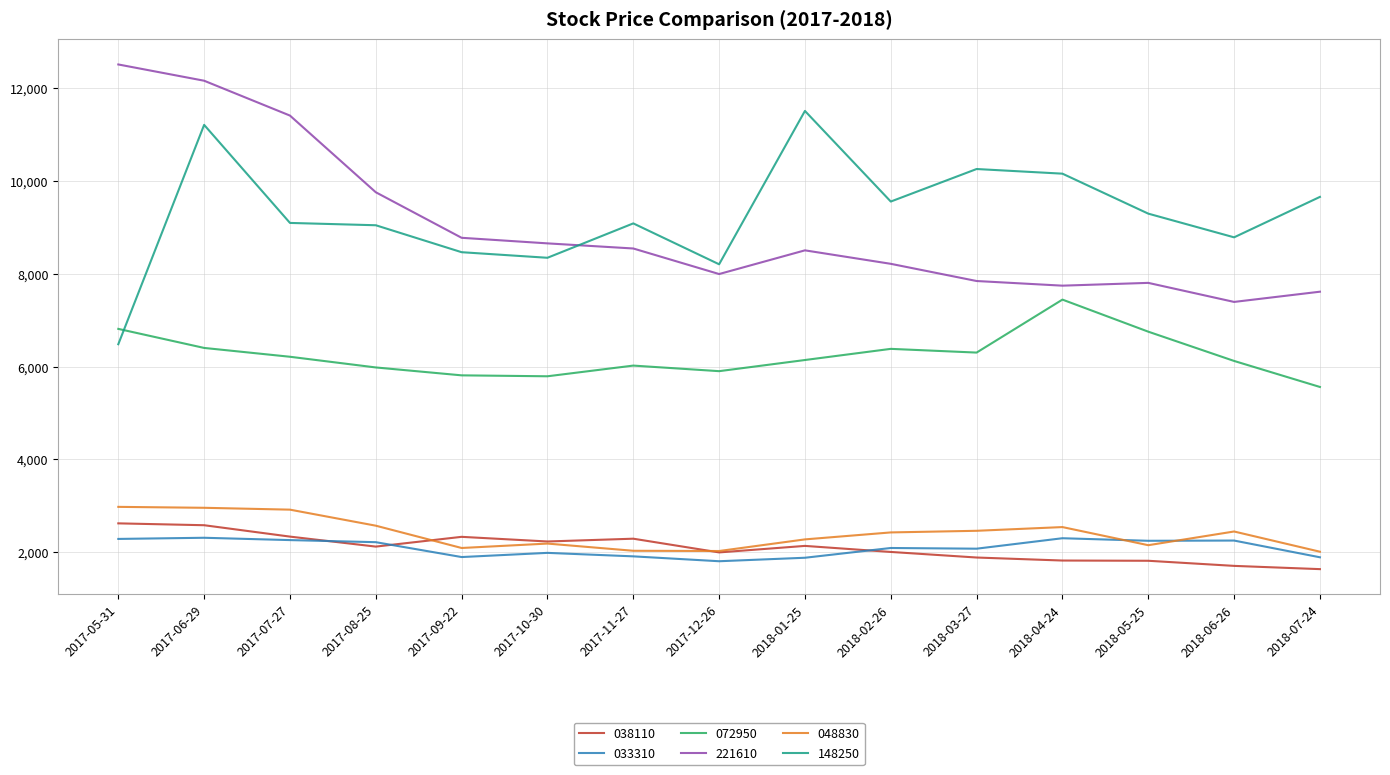

Which category has the highest value across all series?

2017-05-31